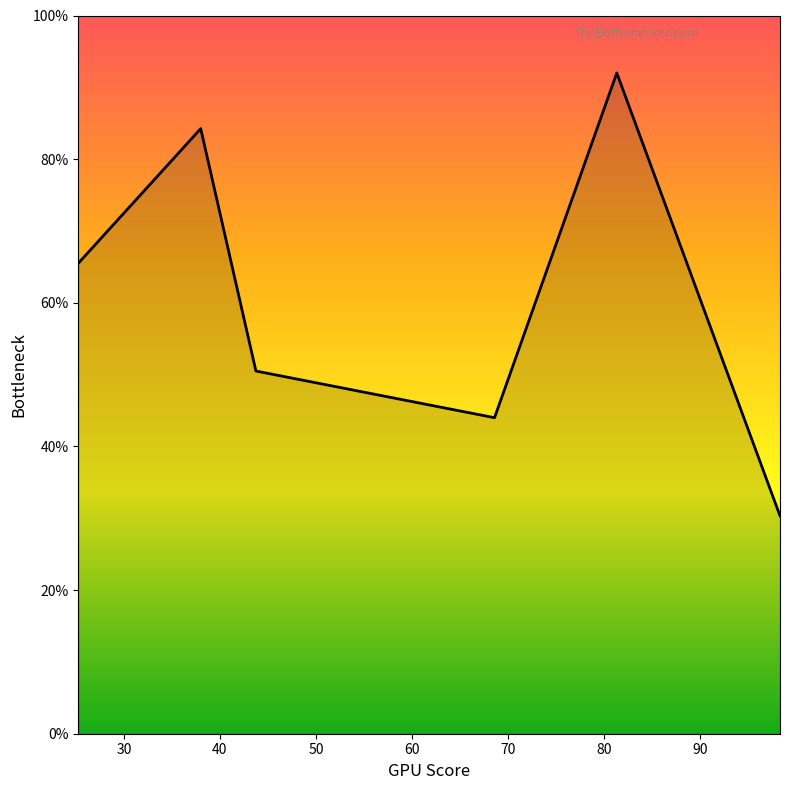

True or false: there are more than 1 points higher than both neighbors.

True